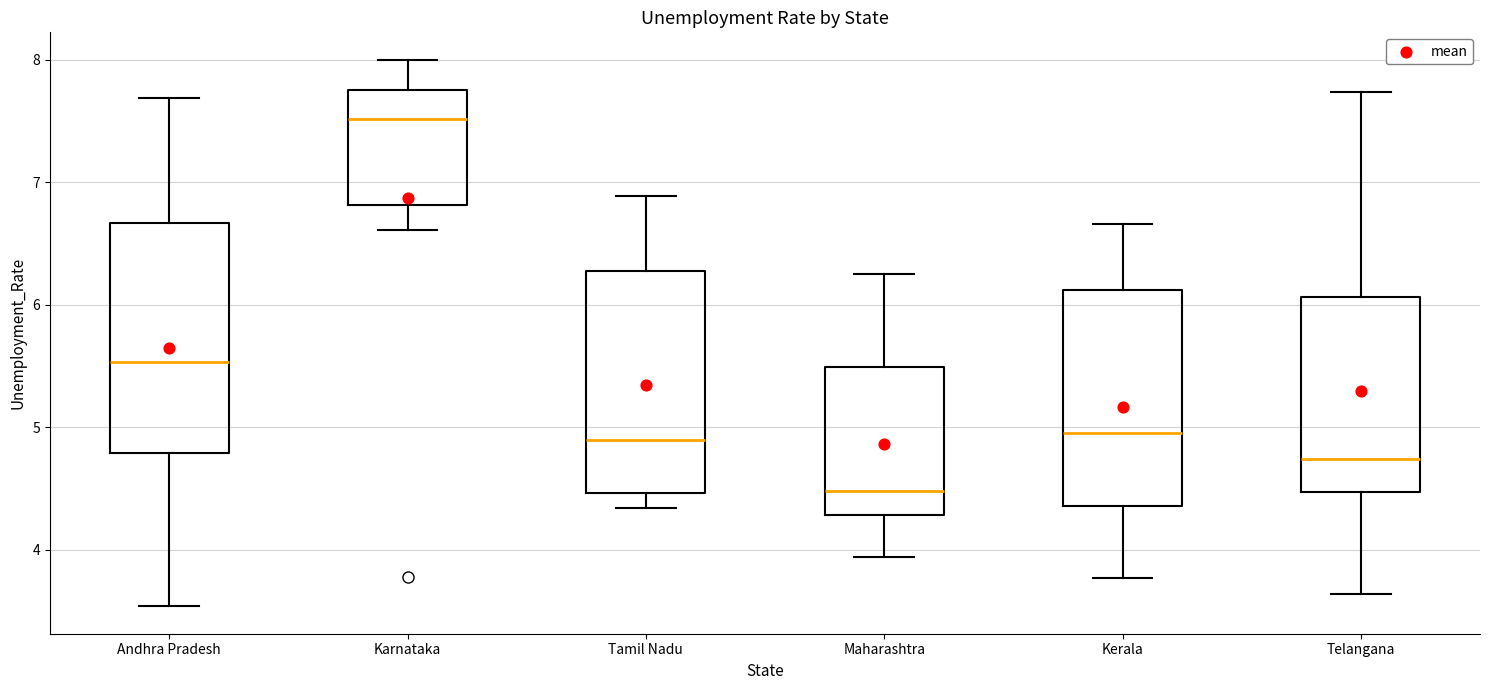

Which box's median line is the lowest?

Maharashtra